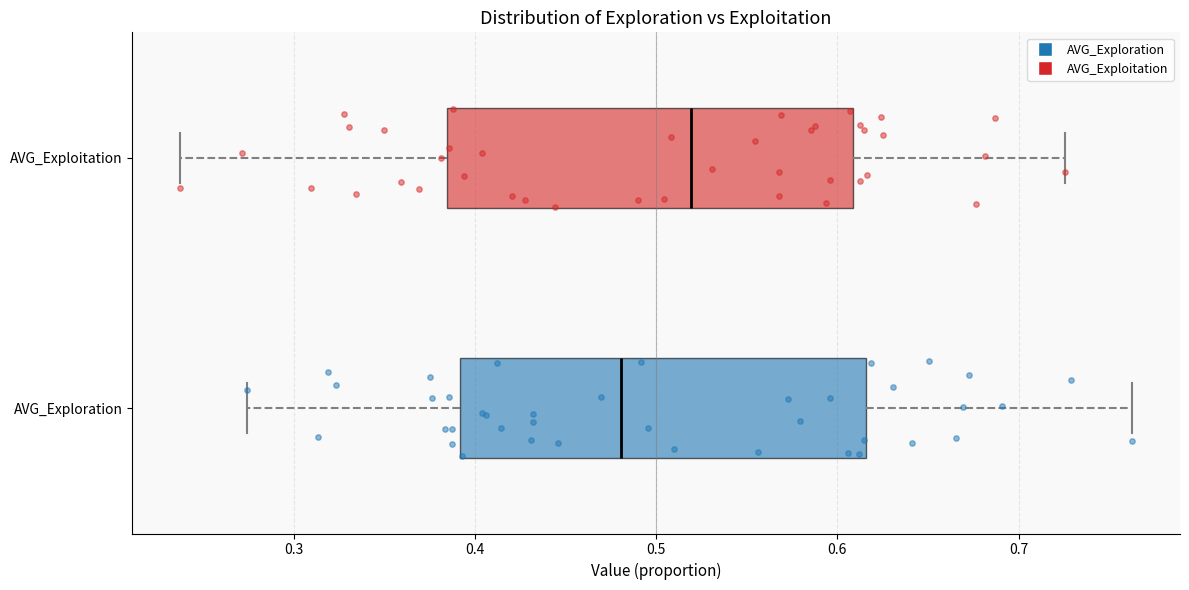

Reading bottom to top, transcribe this box plot: for each box, give where its median line is, the range the box spans, and where its two whiskers end, as read against the x-axis. The values are not printed on the chart, so give them approximately, as read against the axis.

AVG_Exploration: median 0.48, box 0.39 to 0.62, whiskers 0.27 to 0.76
AVG_Exploitation: median 0.52, box 0.38 to 0.61, whiskers 0.24 to 0.73